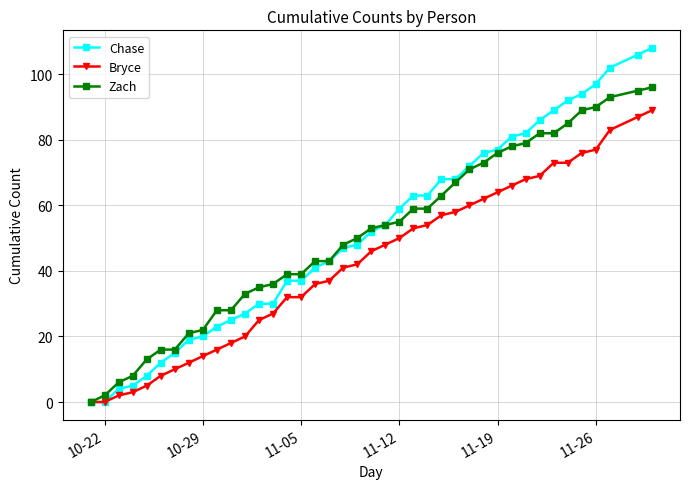

Rank the series by their maximum value, from highest to lowest.

Chase, Zach, Bryce